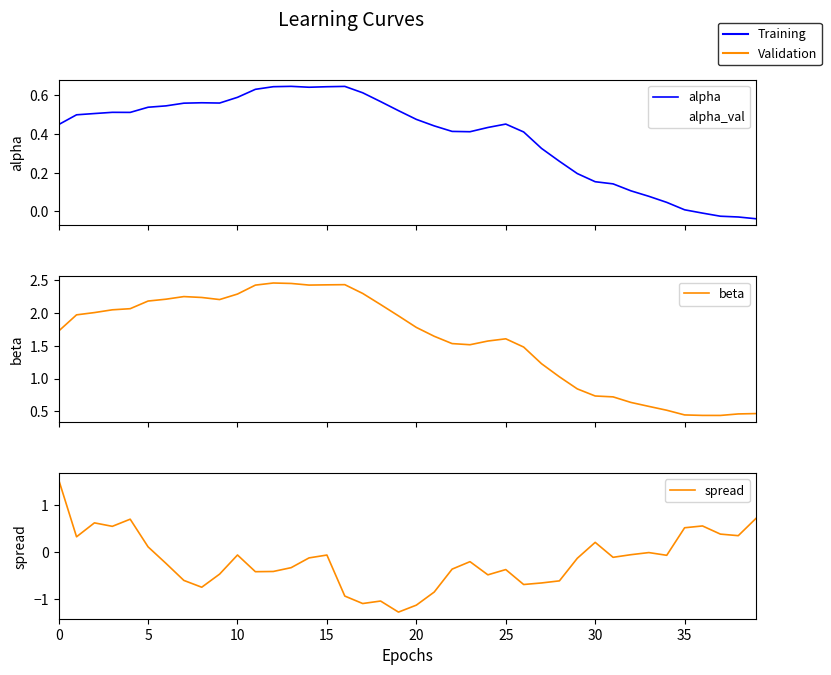

What is the value of the alpha point at the 34th from the left?

0.1